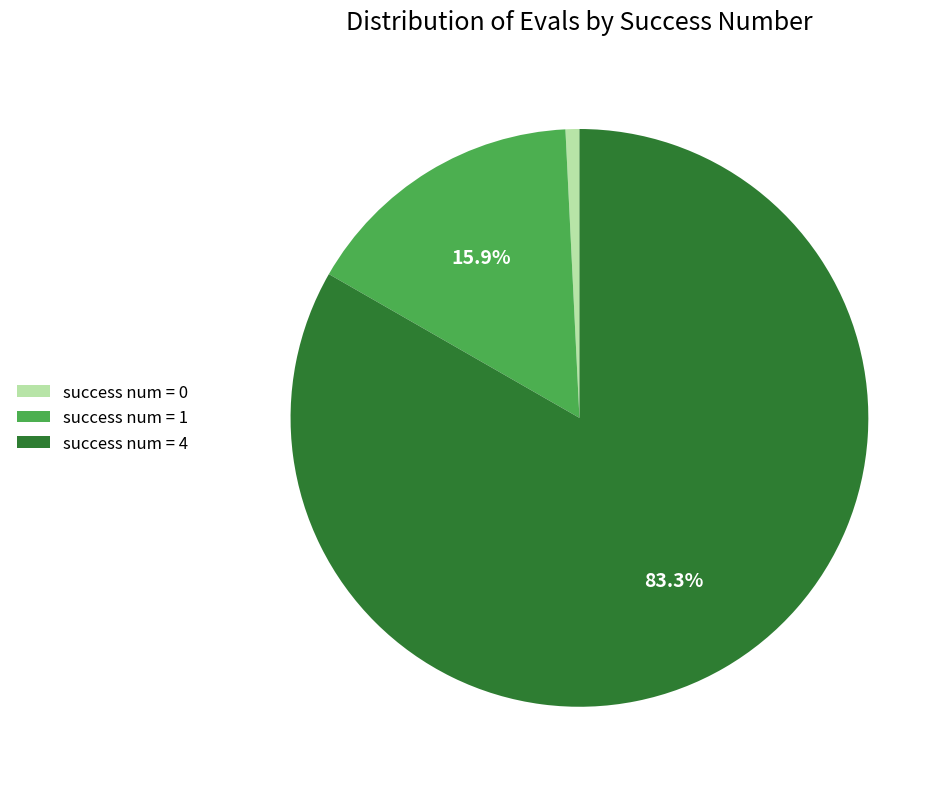

Which has a higher value, success num = 1 or success num = 4?

success num = 4